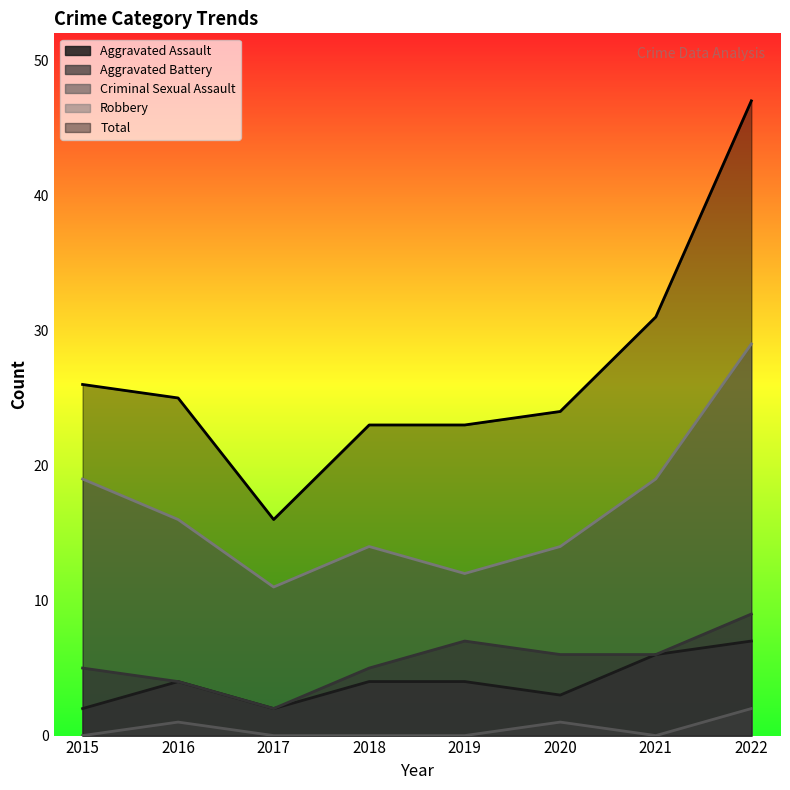

True or false: Robbery and Total intersect in this chart.

False